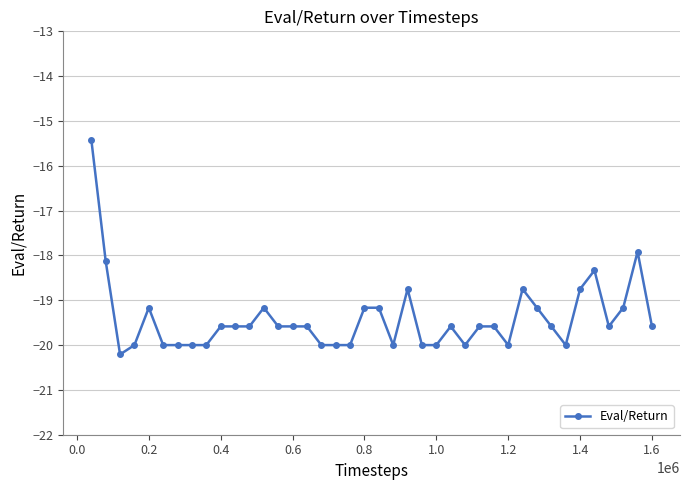

What is the difference between the maximum and minimum values?

4.8